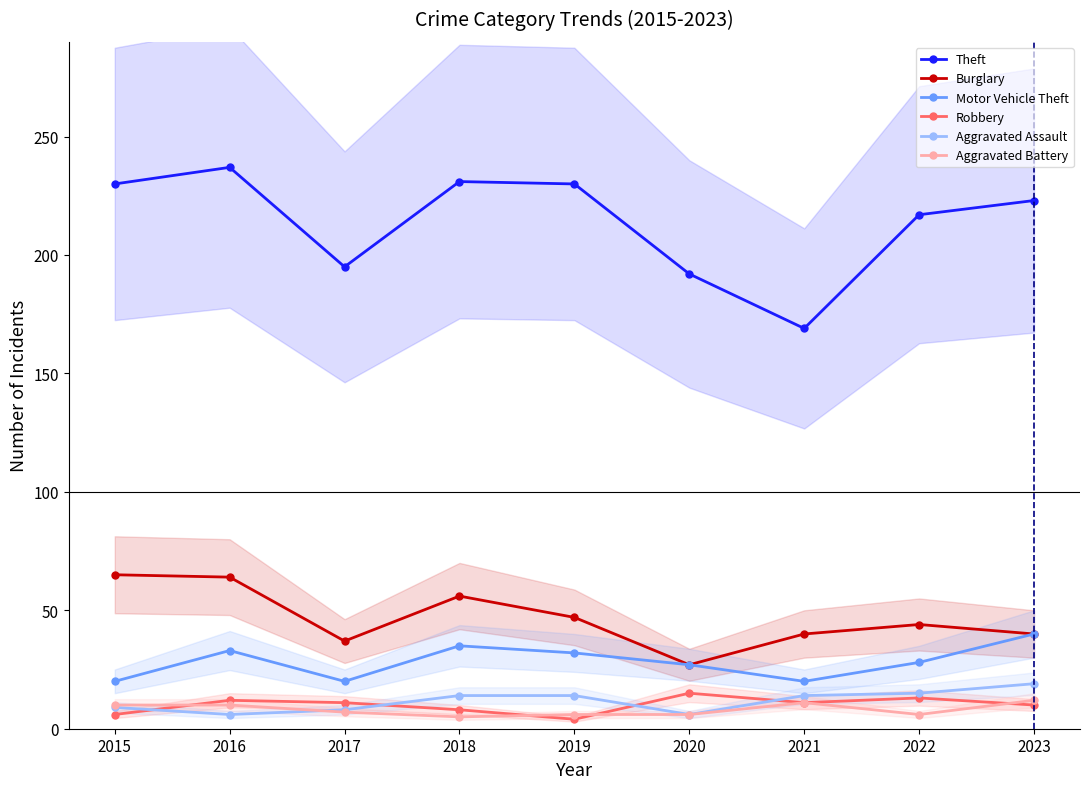

Rank the series by their maximum value, from highest to lowest.

Theft, Burglary, Motor Vehicle Theft, Aggravated Assault, Robbery, Aggravated Battery